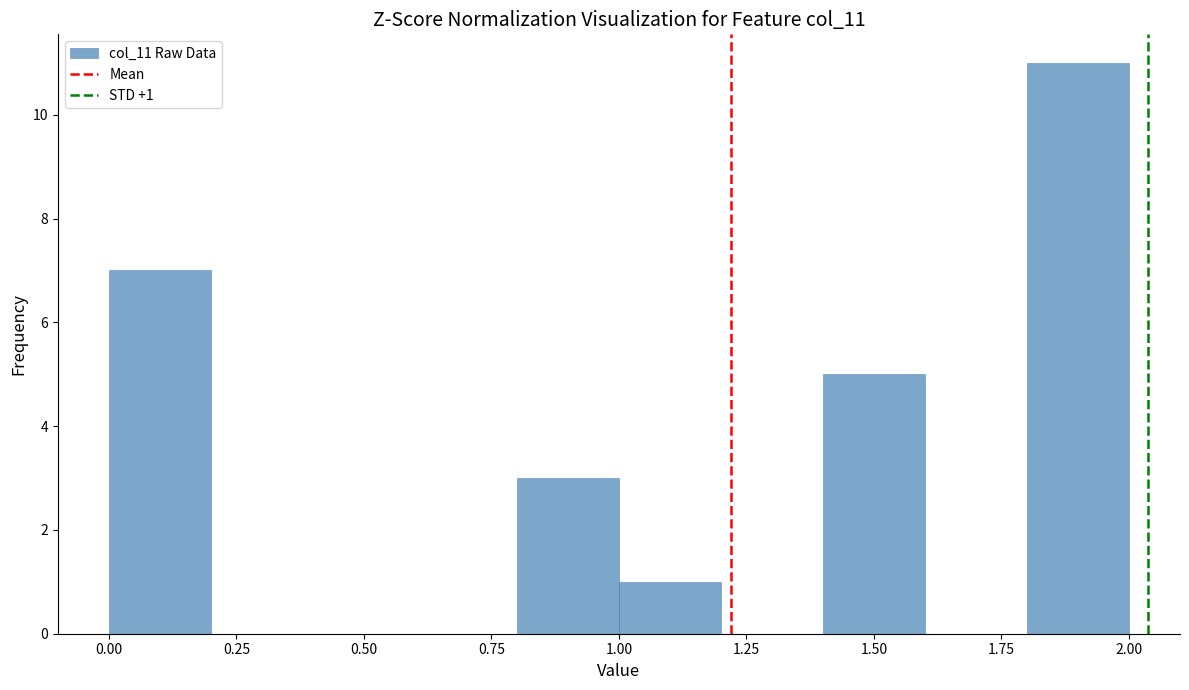

Which range on the x-axis has the tallest bar?

1.8 to 2.0